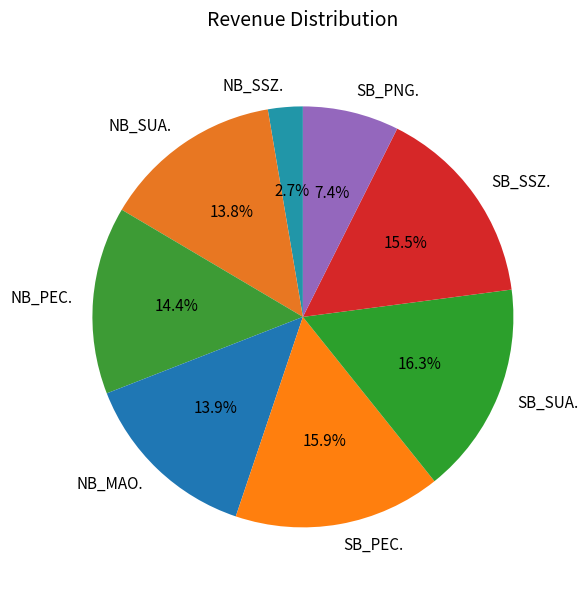

True or false: NB_PEC. accounts for 1% of the total.

False